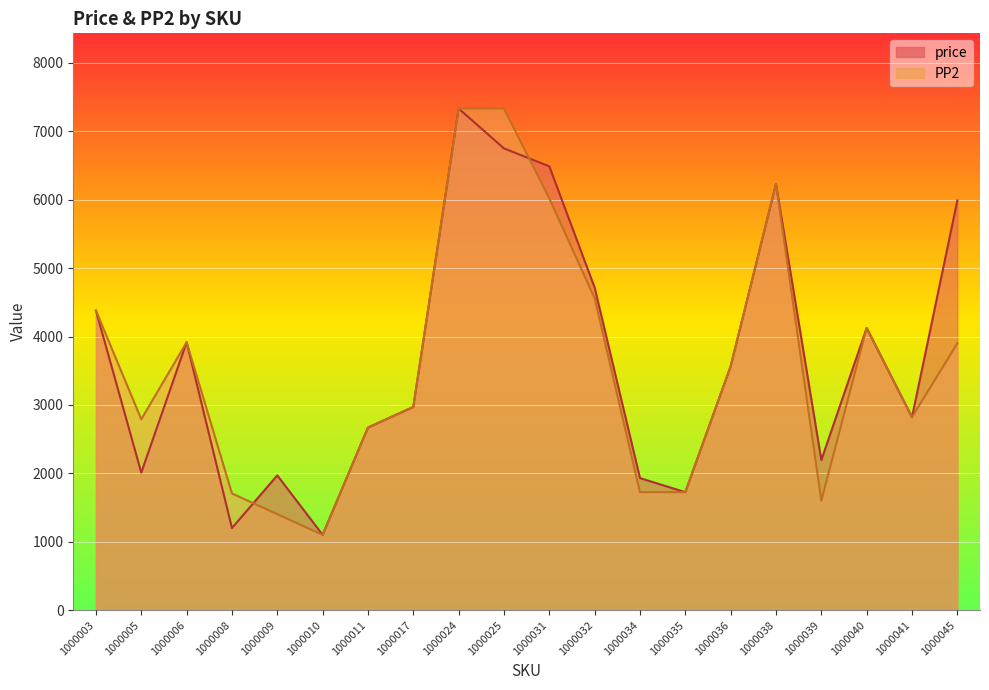

The PP2 series shows 548 at 1000010. True or false?

False